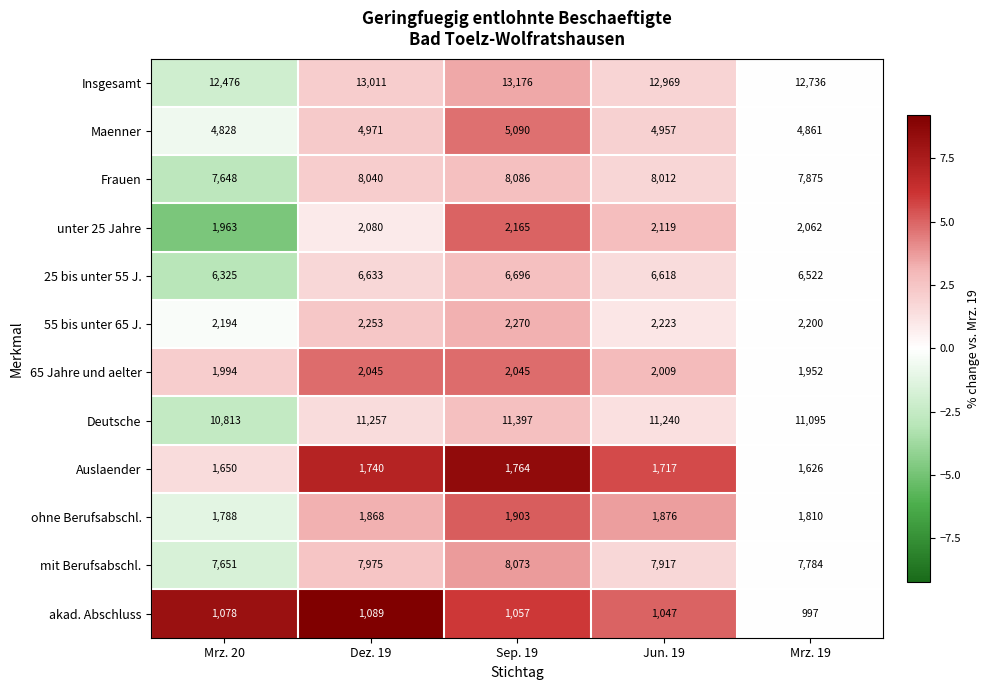

What is the total value across all series at Sep. 19?

63722